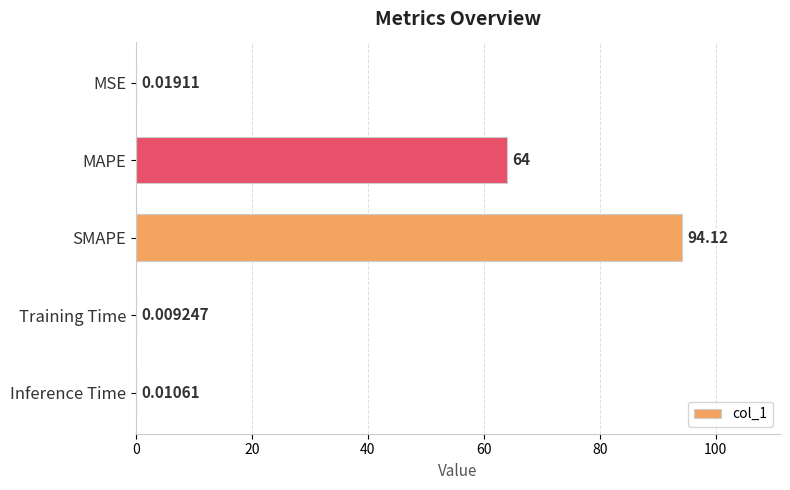

What is the sum of all values?

158.2